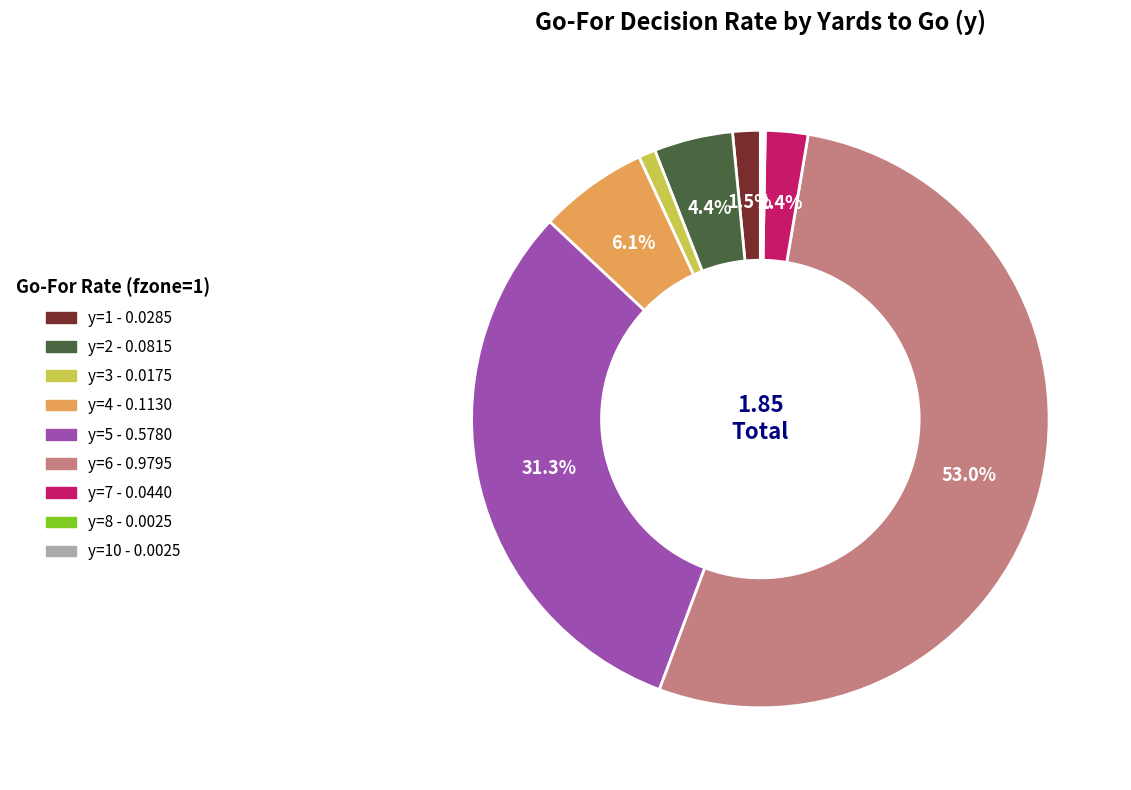

Is there any slice that represents more than half of the pie?

Yes